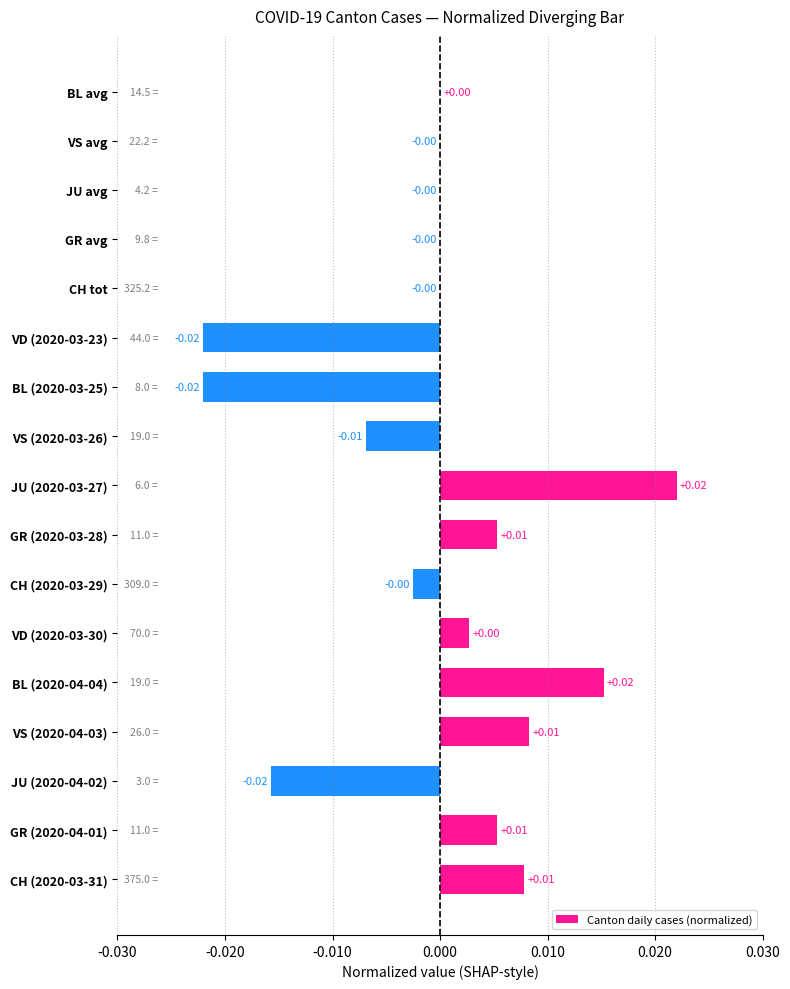

Which has a higher value, JU (2020-04-02) or GR (2020-03-28)?

GR (2020-03-28)